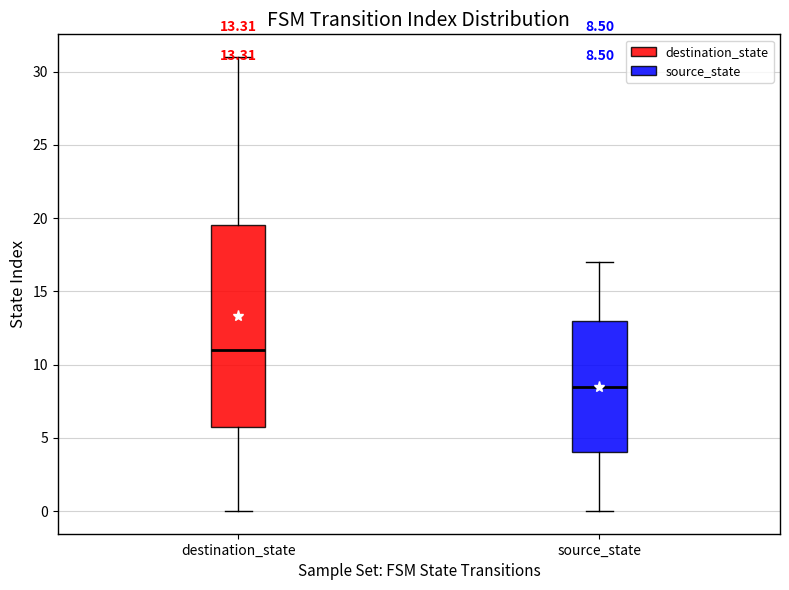

Which box is the tallest, from its lower edge to its upper edge?

destination_state